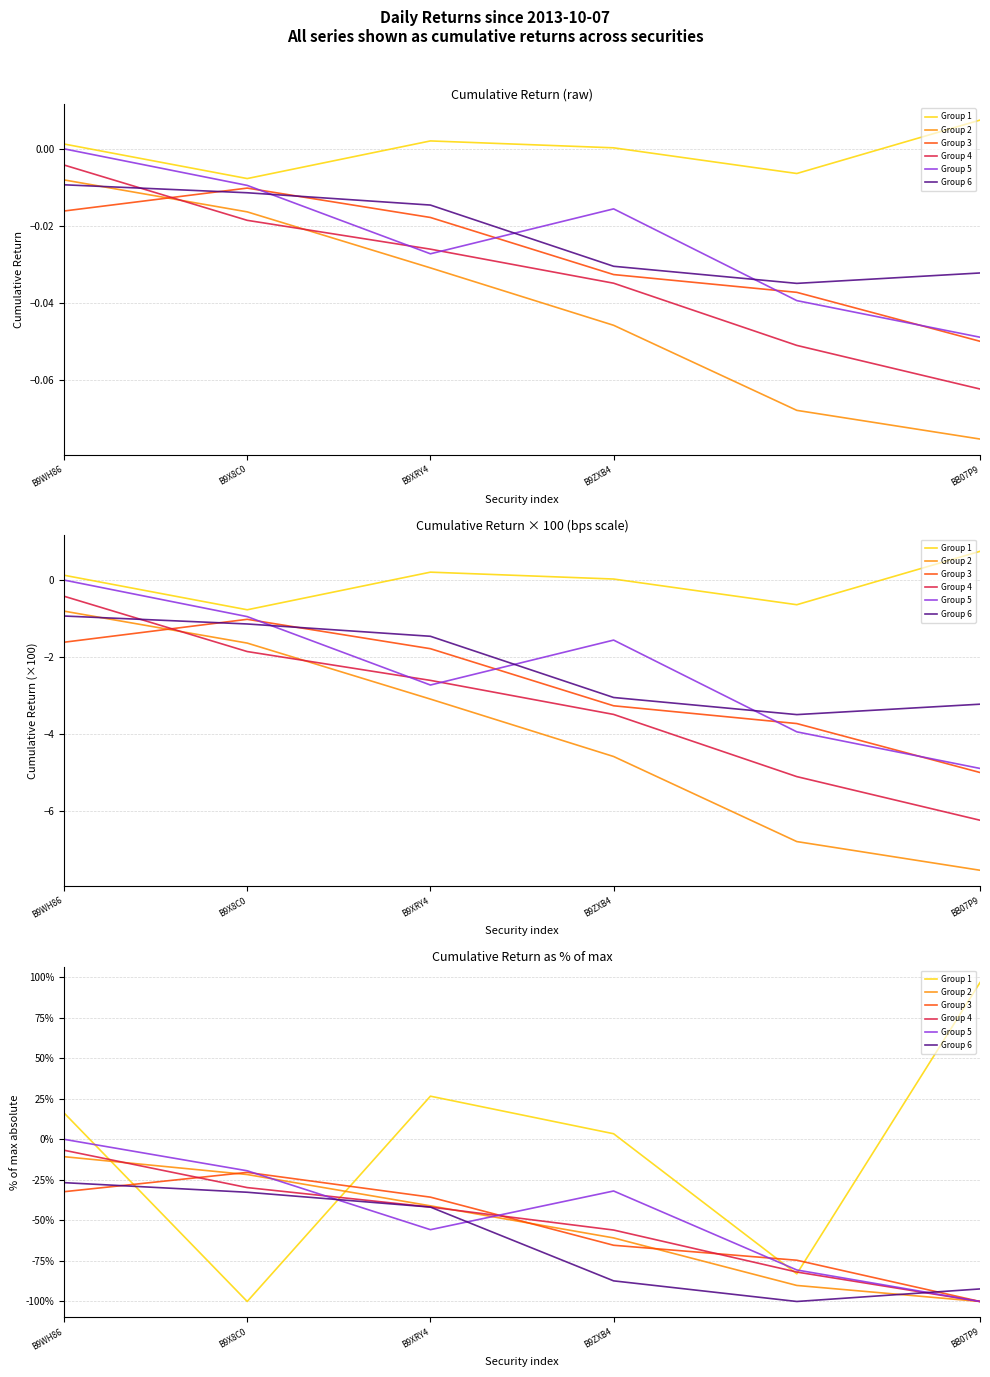

What is the approximate value of Group 5 at B9XRY4?

-55.7